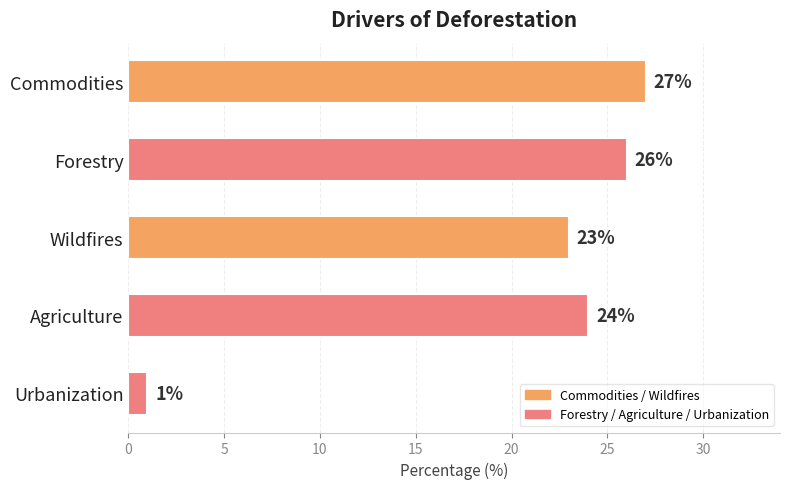

What is the sum of the values at Commodities and Wildfires?

50